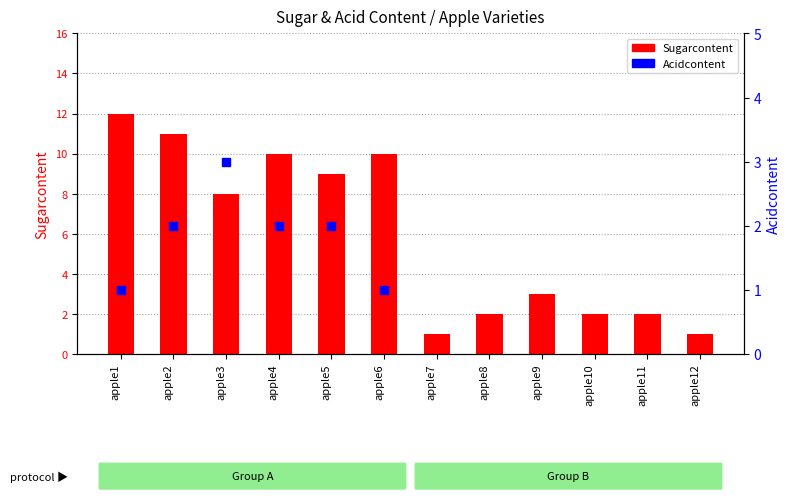

Which series contains the lowest Y value?

Sugarcontent